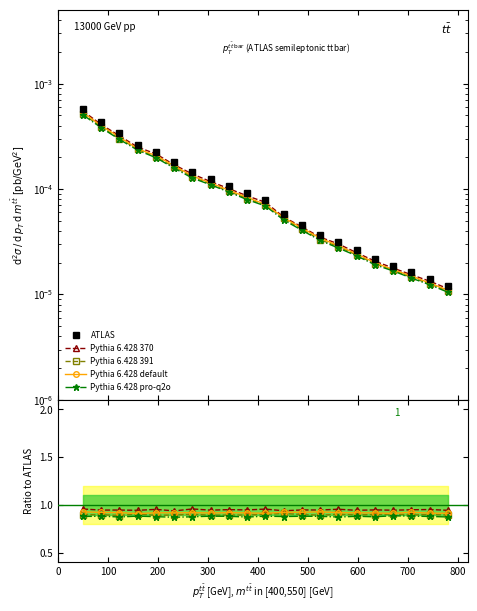

Which series changed the most between 500 and 600?

Pythia 6.428 370